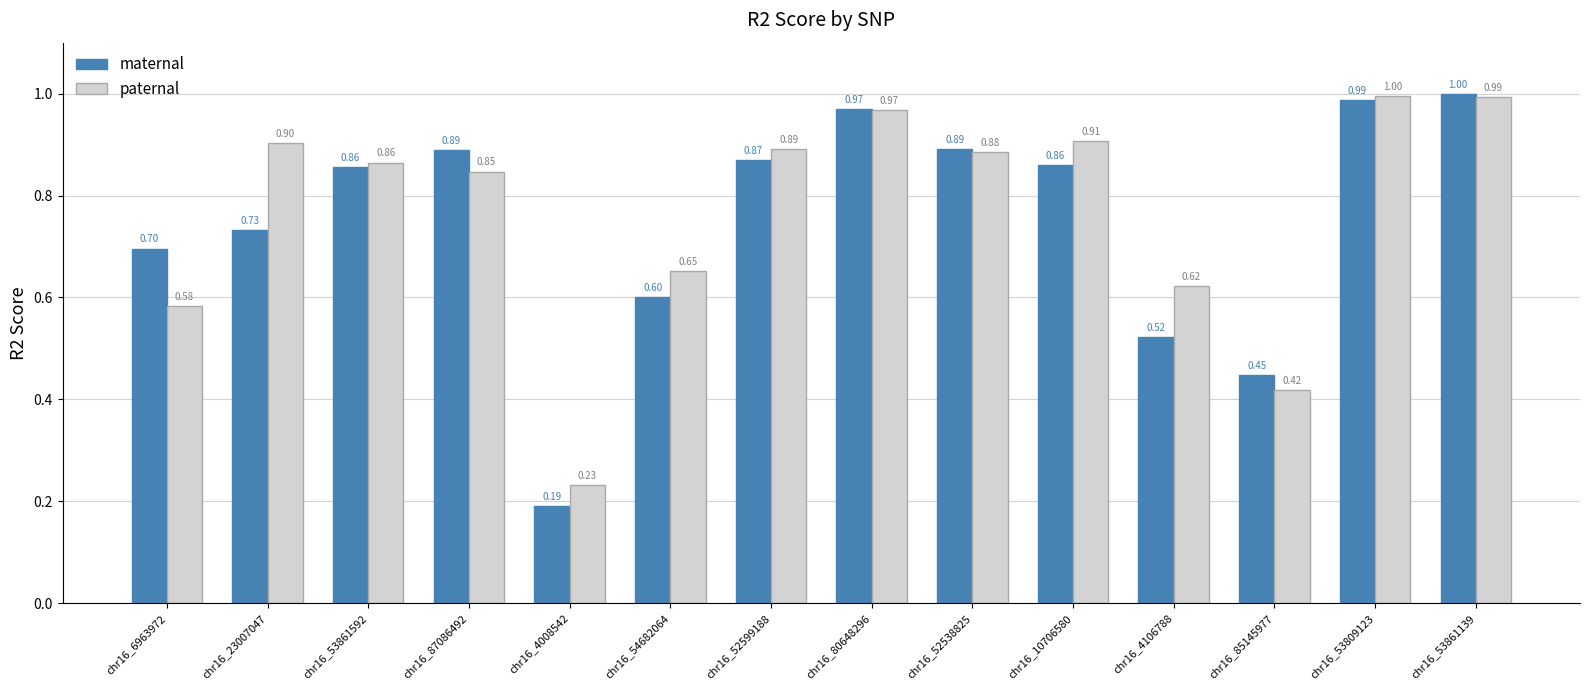

Which series has the largest total across all categories?

paternal